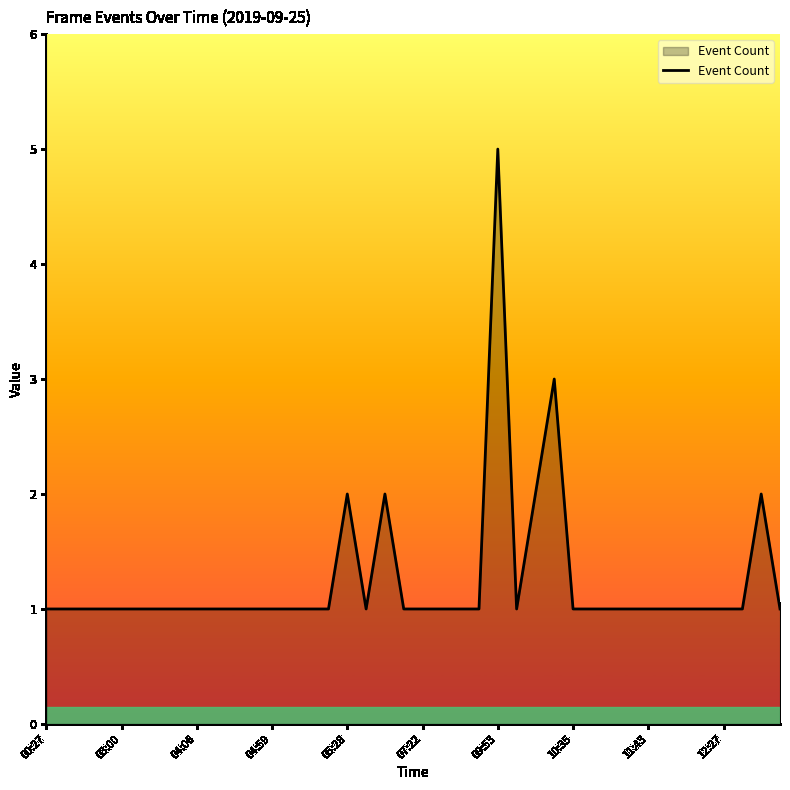

What is the maximum value shown in the chart?

5